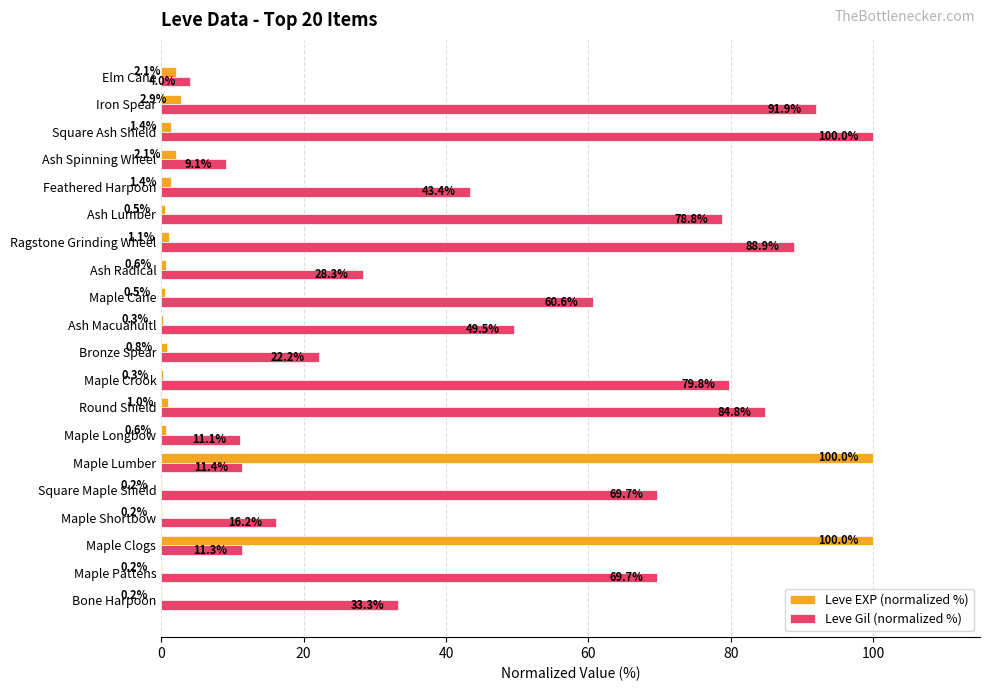

At which category is the sum across all series the highest?

Maple Lumber